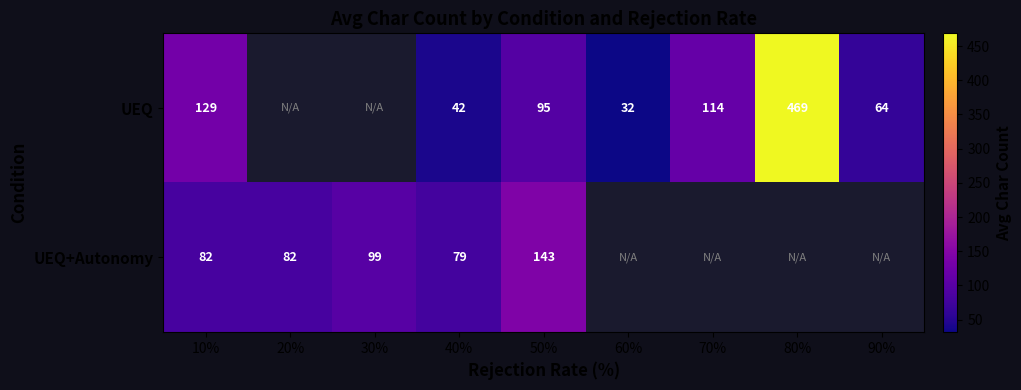

Is the value of UEQ+Autonomy at 10% greater than the value of UEQ at 90%?

Yes